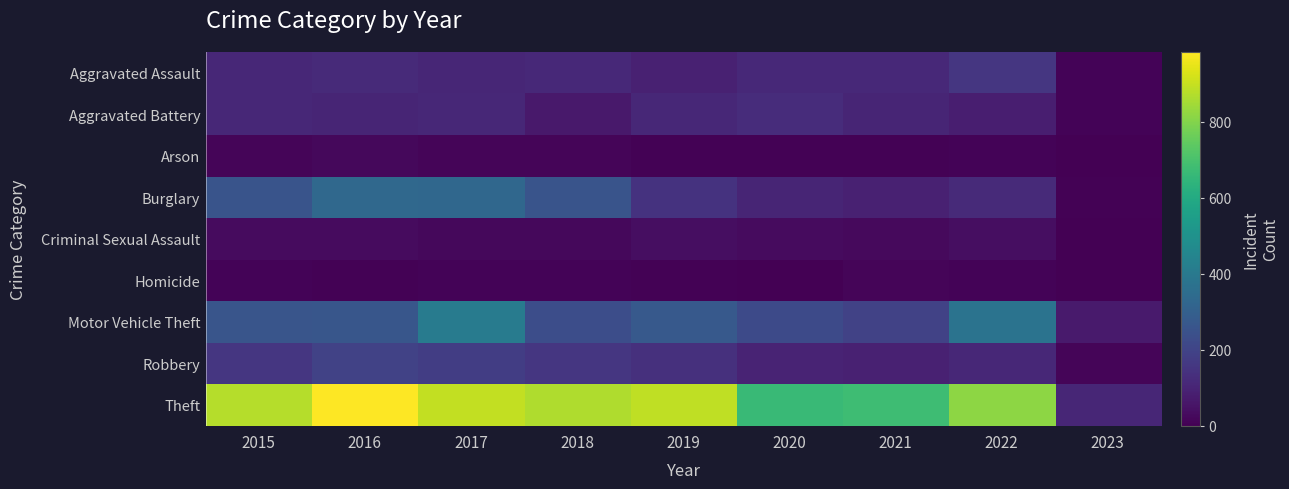

What is the maximum value shown in the chart?

984